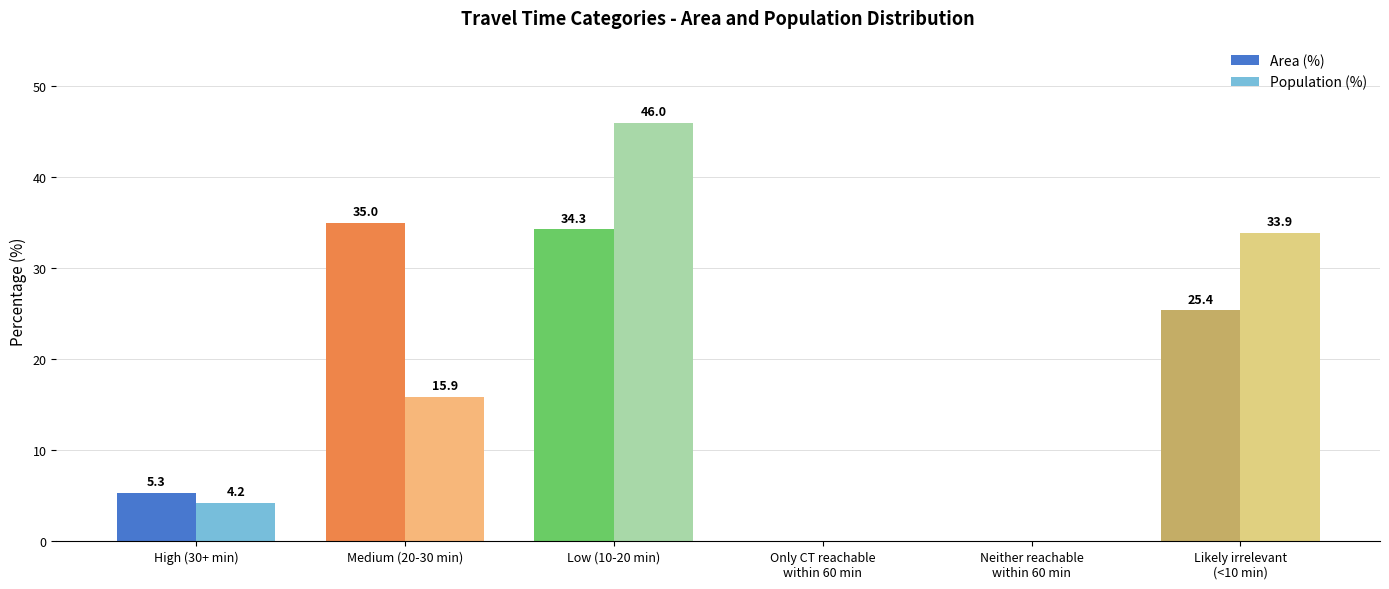

True or false: Population (%) has a value of 61.5 at Low (10-20 min).

False